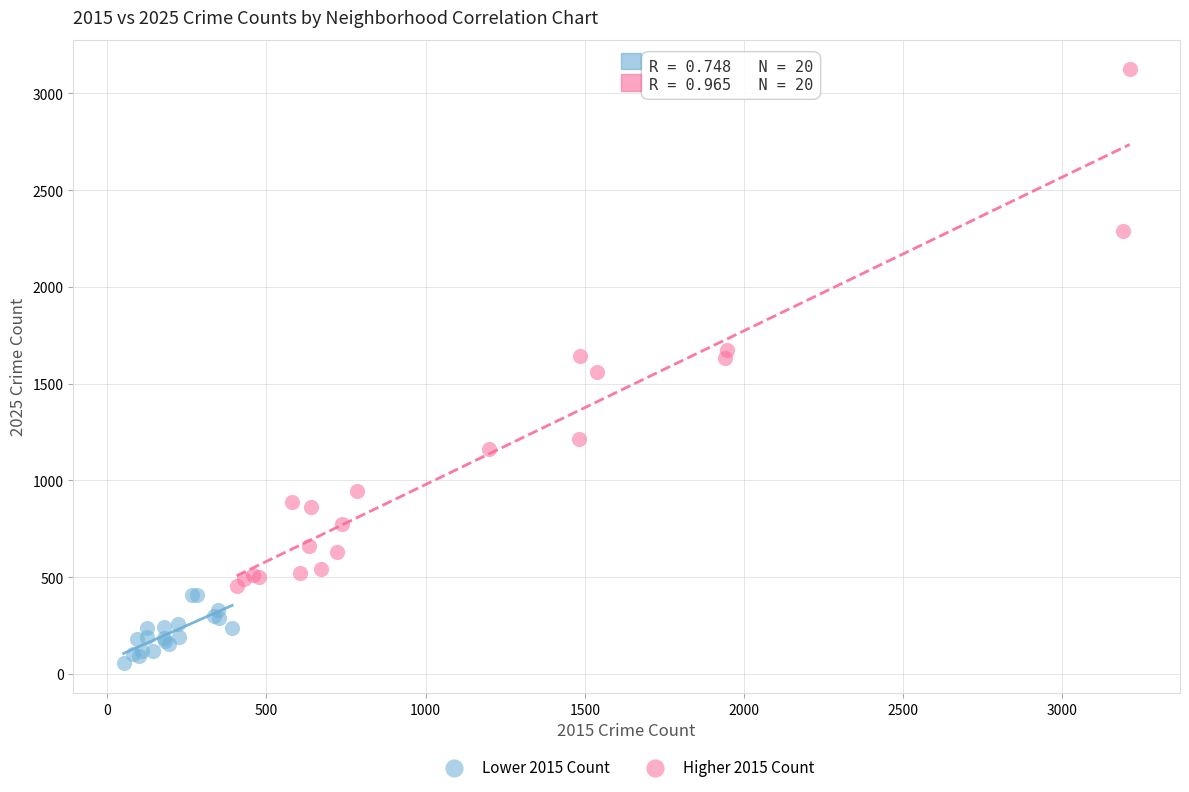

Which series contains the lowest Y value?

Lower 2015 Count